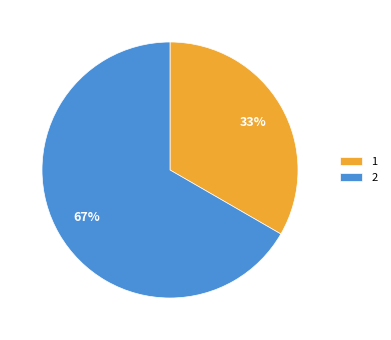

The 1 slice represents 33% of the pie. True or false?

True